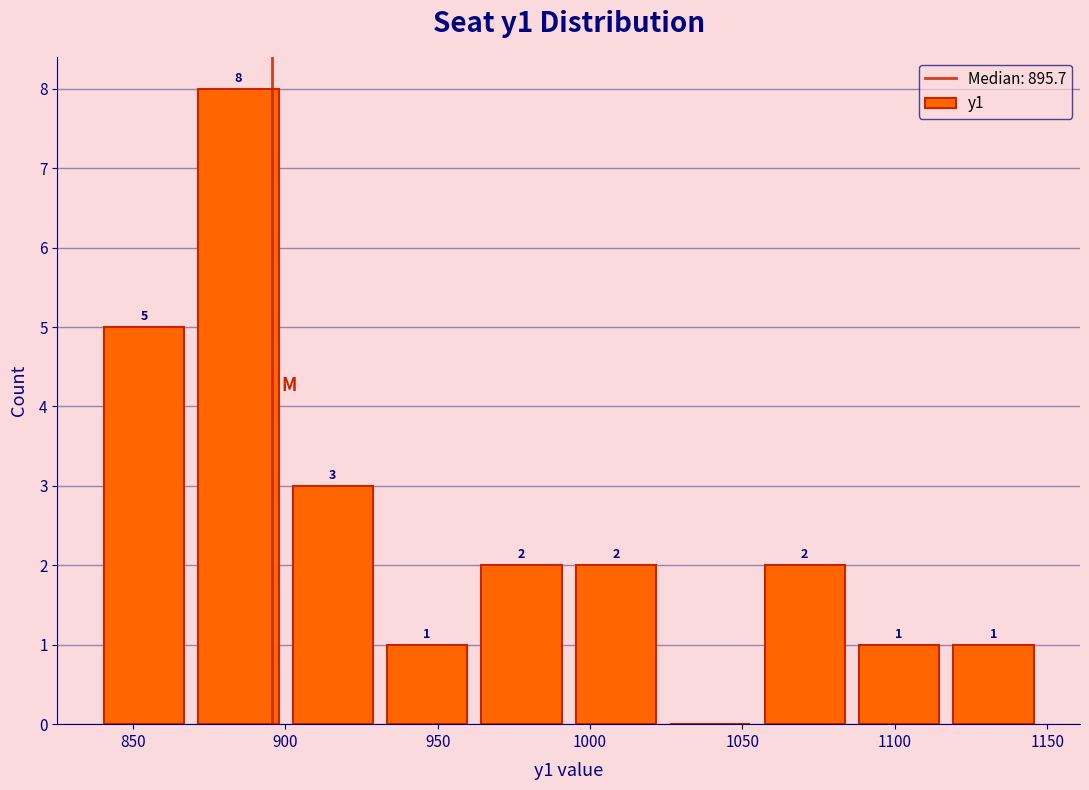

Over which range of the x-axis is the bar tallest?

870 to 900